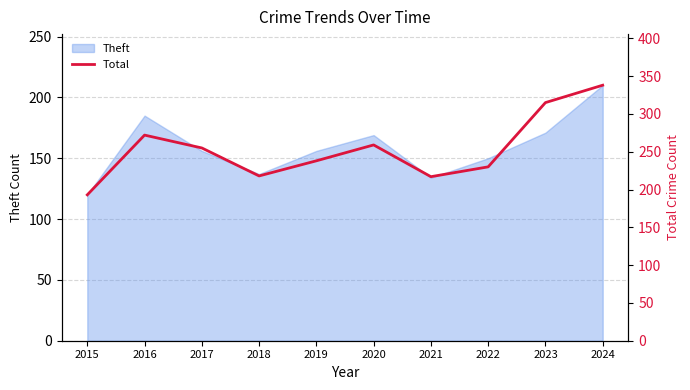

Rank the categories by value from highest to lowest.

2024, 2023, 2016, 2020, 2017, 2019, 2022, 2018, 2021, 2015